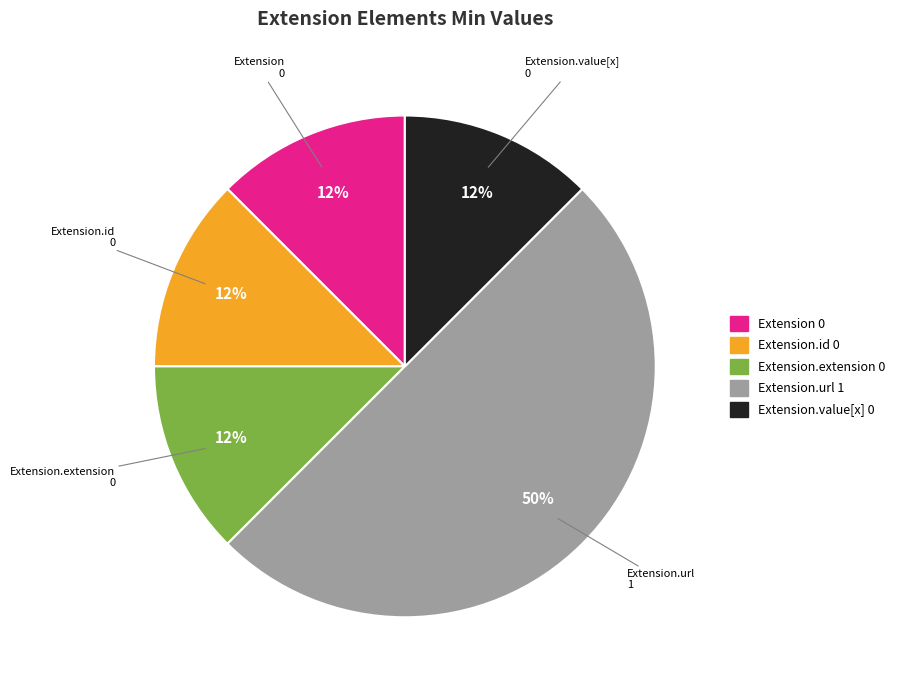

Does Extension.value[x] account for over 50% of the chart?

No